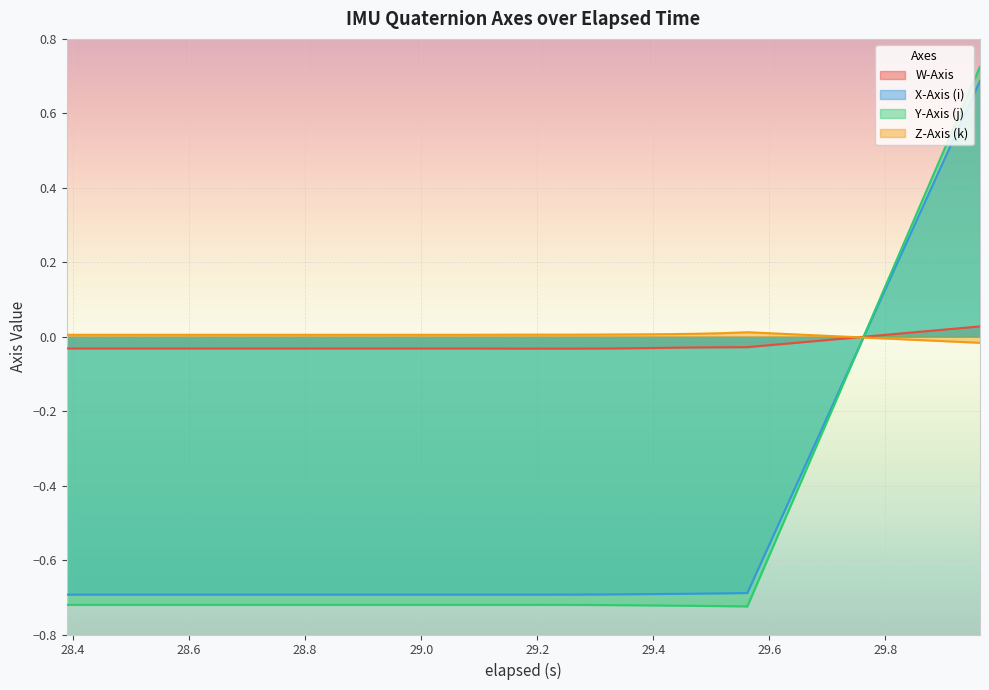

True or false: Y-Axis (j) and Z-Axis (k) intersect in this chart.

True